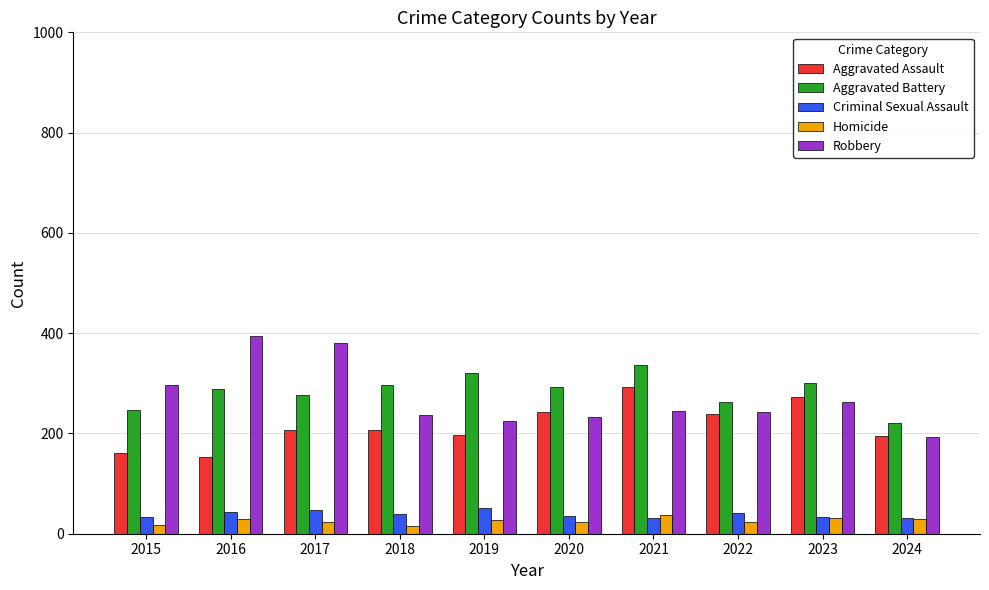

The value of Homicide at 2020 is 24. True or false?

True